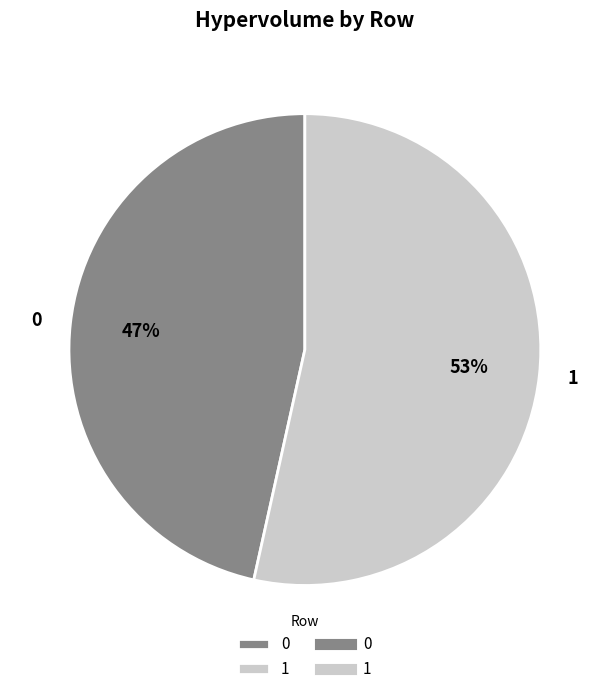

Rank the categories by value from highest to lowest.

1, 0